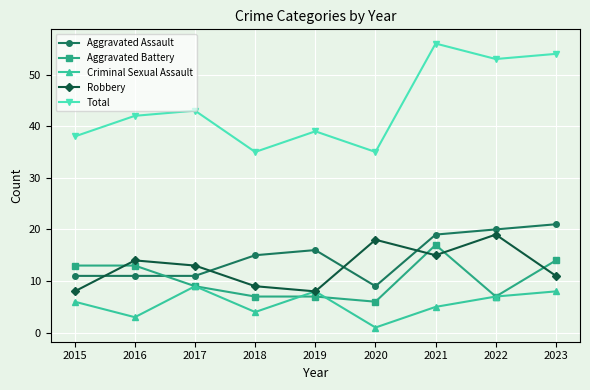

How many interior local peaks does the Total series have?

3